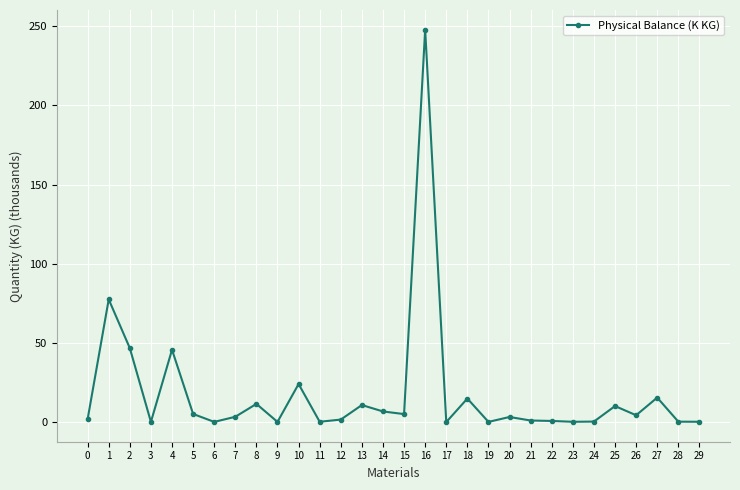

How many lines are shown in the chart?

1